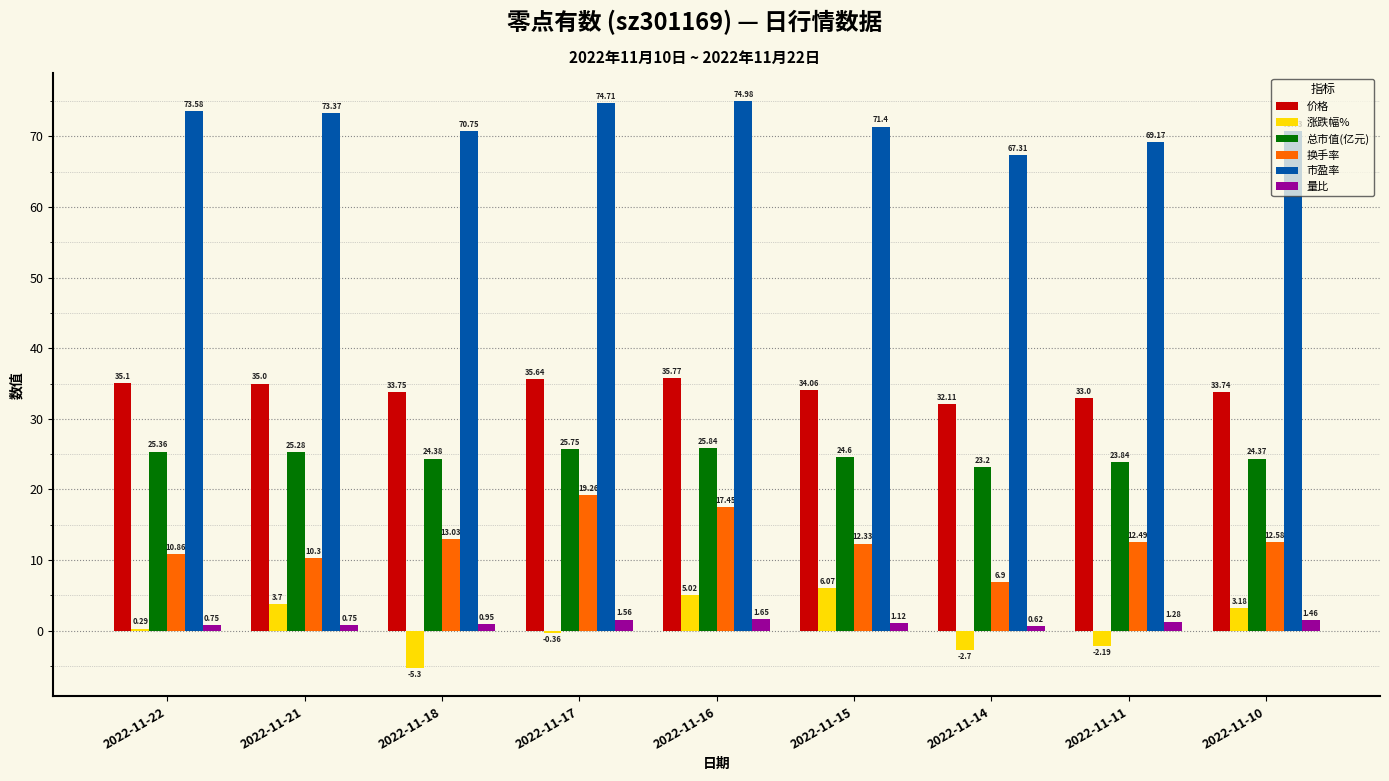

The 总市值(亿元) series shows 46.2 at 2022-11-16. True or false?

False